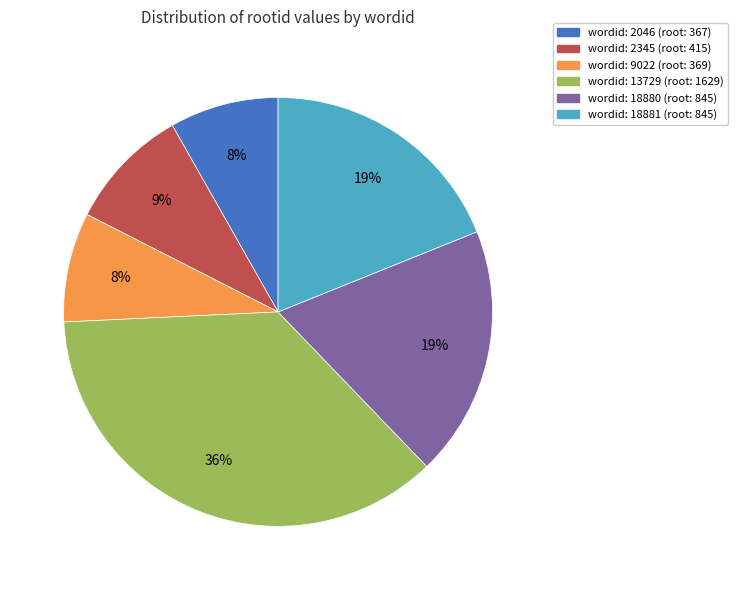

To the nearest percent, what is the difference between the largest and smallest slice percentages?

28%